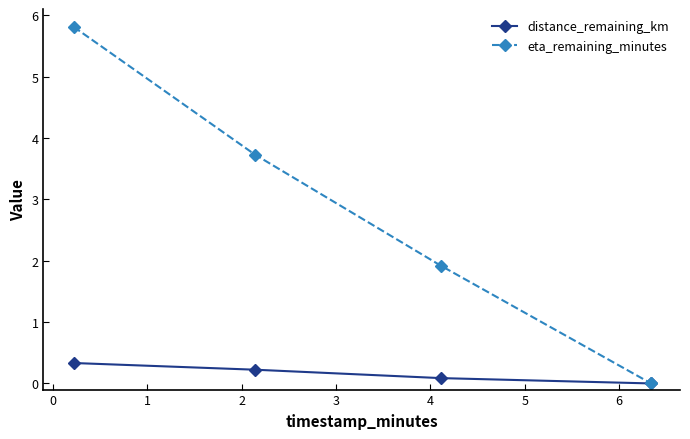

Reading right to left, what are all the values shown in this chart?

distance_remaining_km: 0.0	0.1	0.2	0.3
eta_remaining_minutes: 0.0	1.9	3.7	5.8